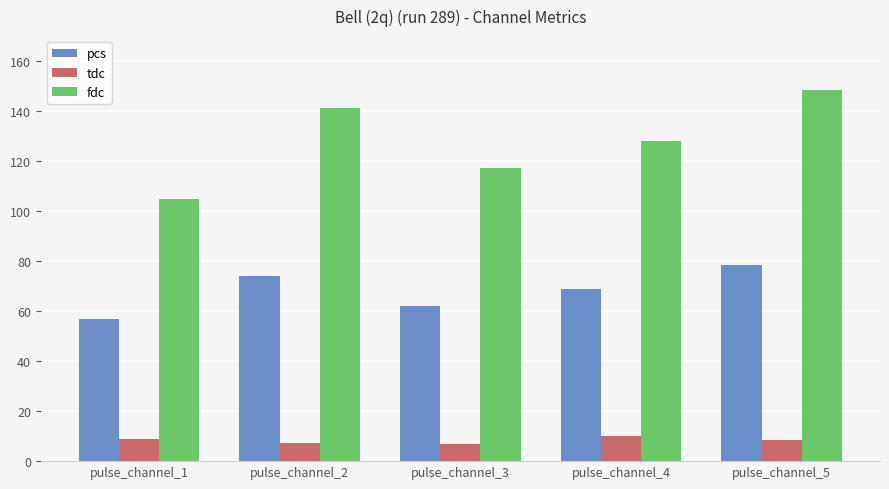

At which label is fdc closest to 126?

pulse_channel_4